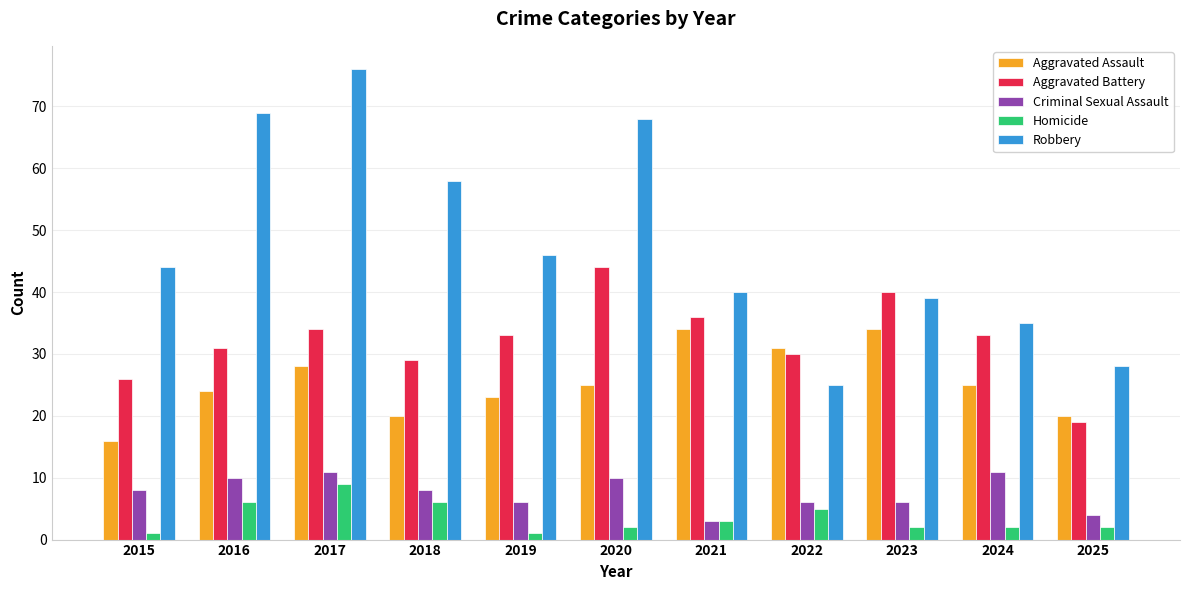

What is the difference between the maximum and minimum values in the Aggravated Assault series?

18